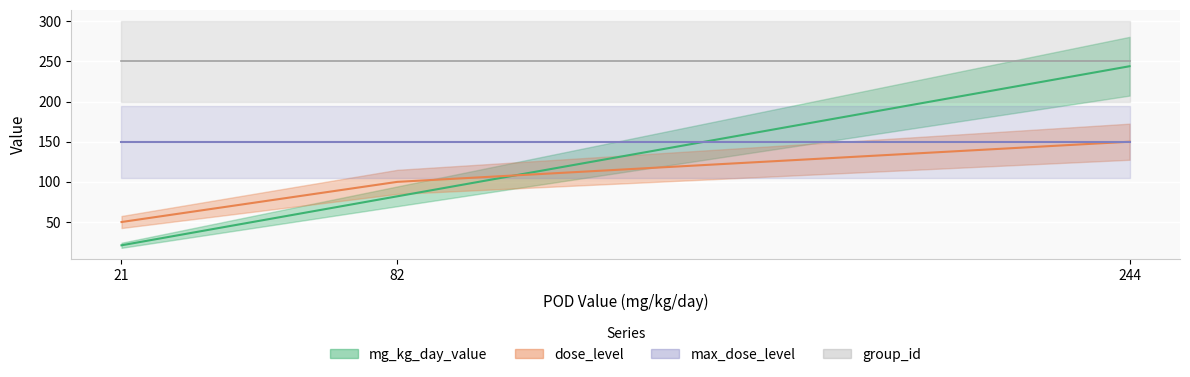

Rank the categories by dose_level value from lowest to highest.

21, 82, 244